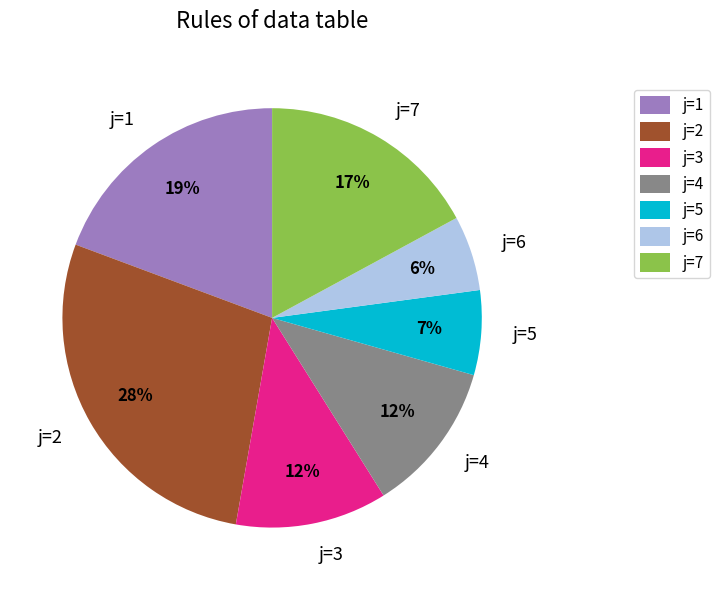

What is the ratio of the value at j=4 to the value at j=3?

1.0